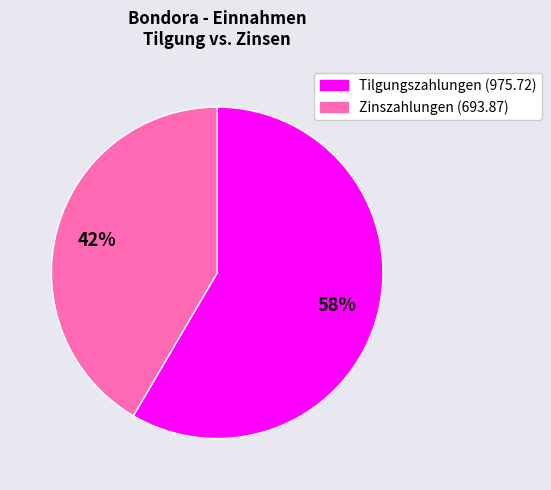

How many segments does this pie chart have?

2